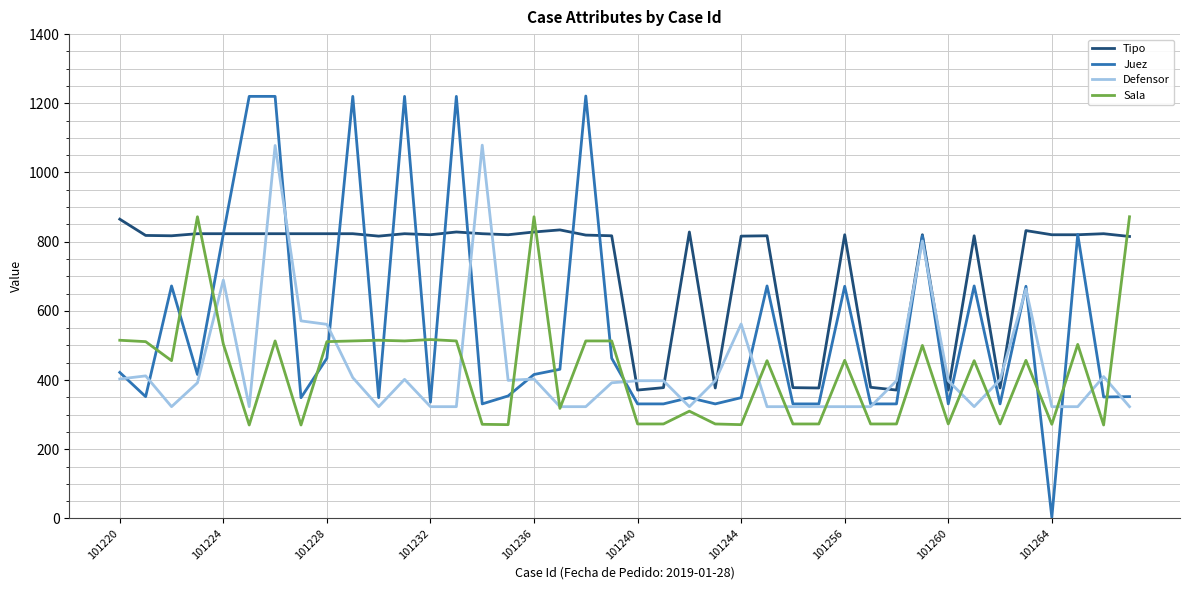

After their last crossing, which series has the higher values: Sala or Tipo?

Sala